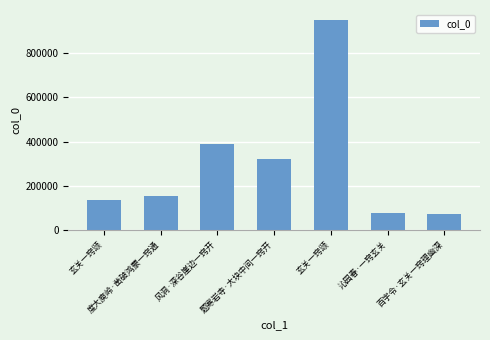

How many data points are less than 155481?

3